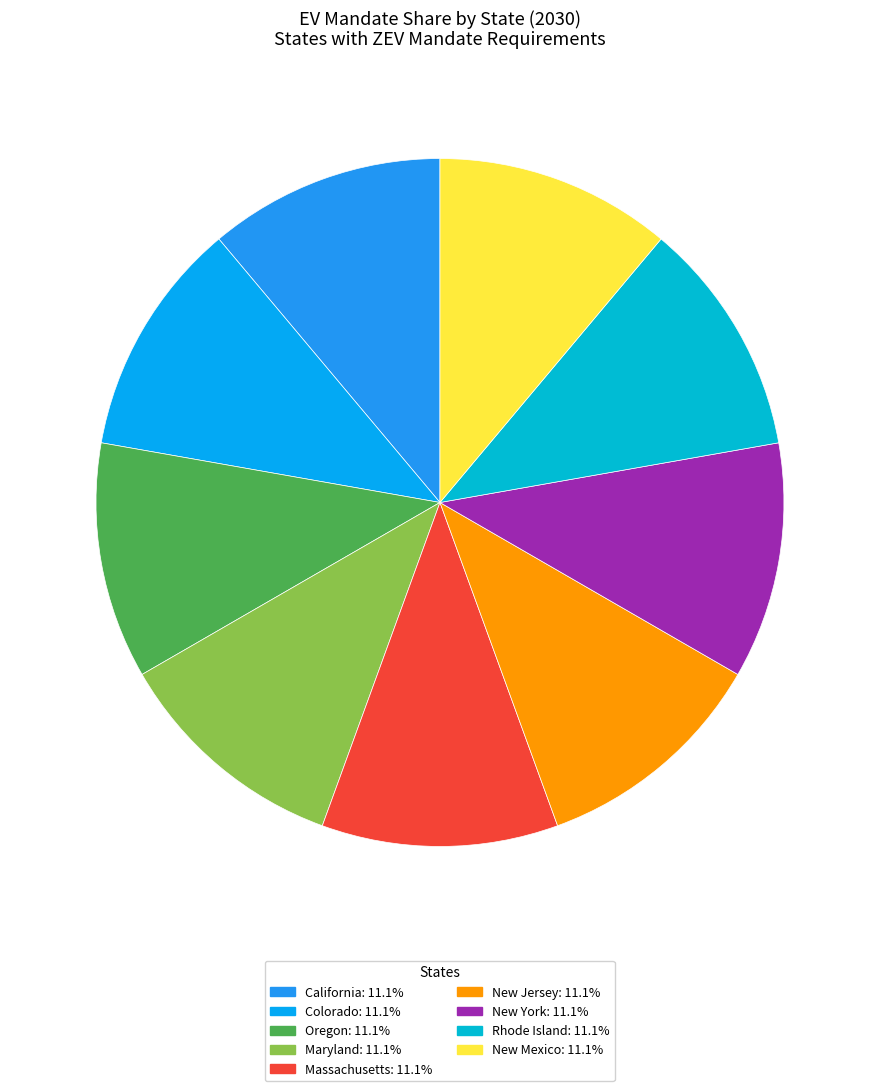

How many slices are in this pie chart?

9